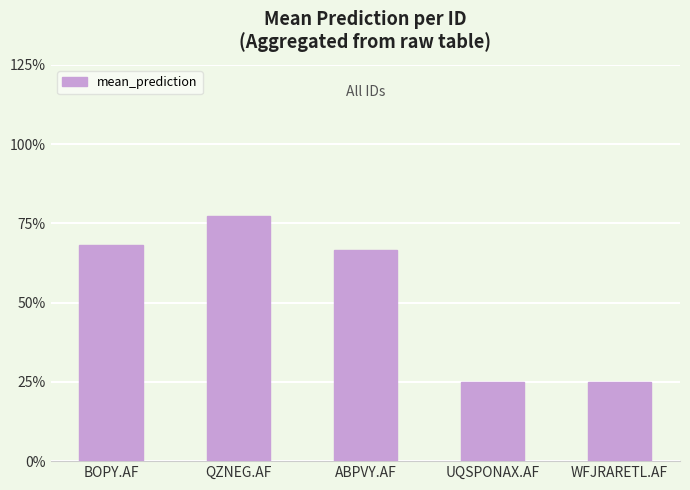

What is the label of the 5th bar from the right?

BOPY.AF